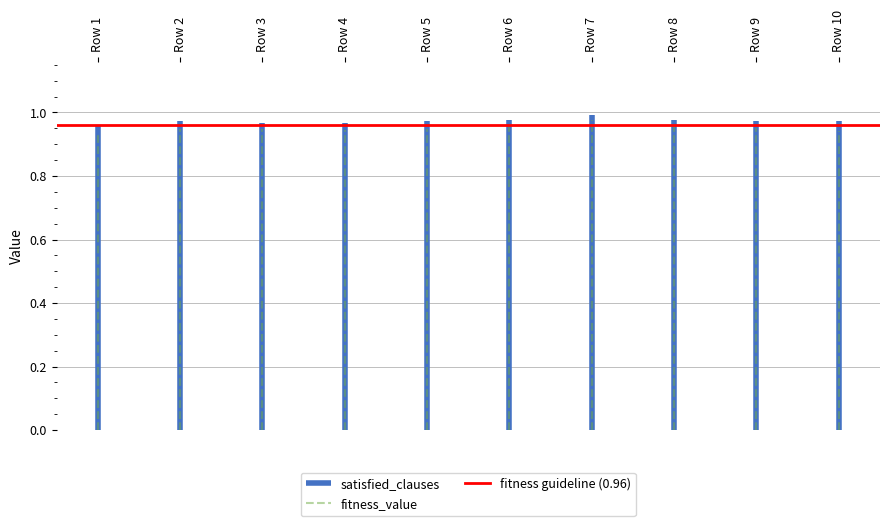

What is the total value across all series at Row 1?

1.0